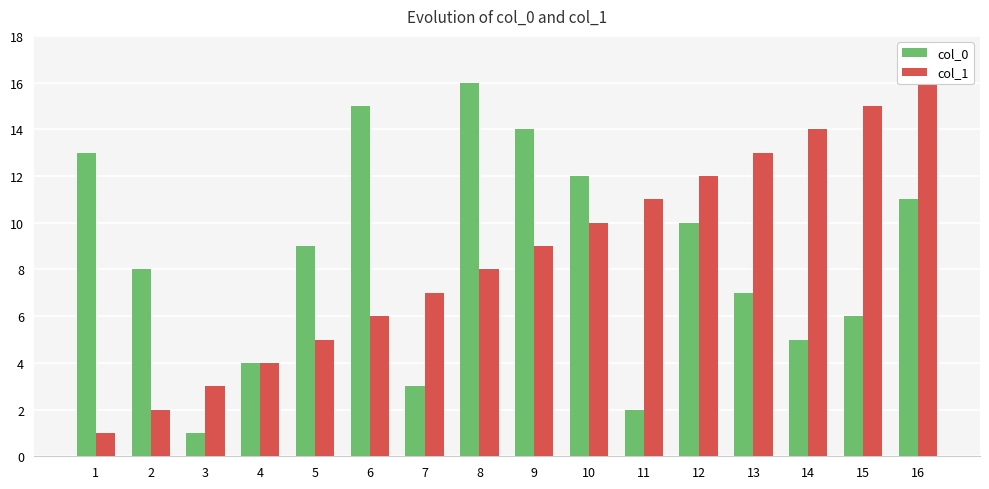

At which label does col_1 reach its minimum?

1